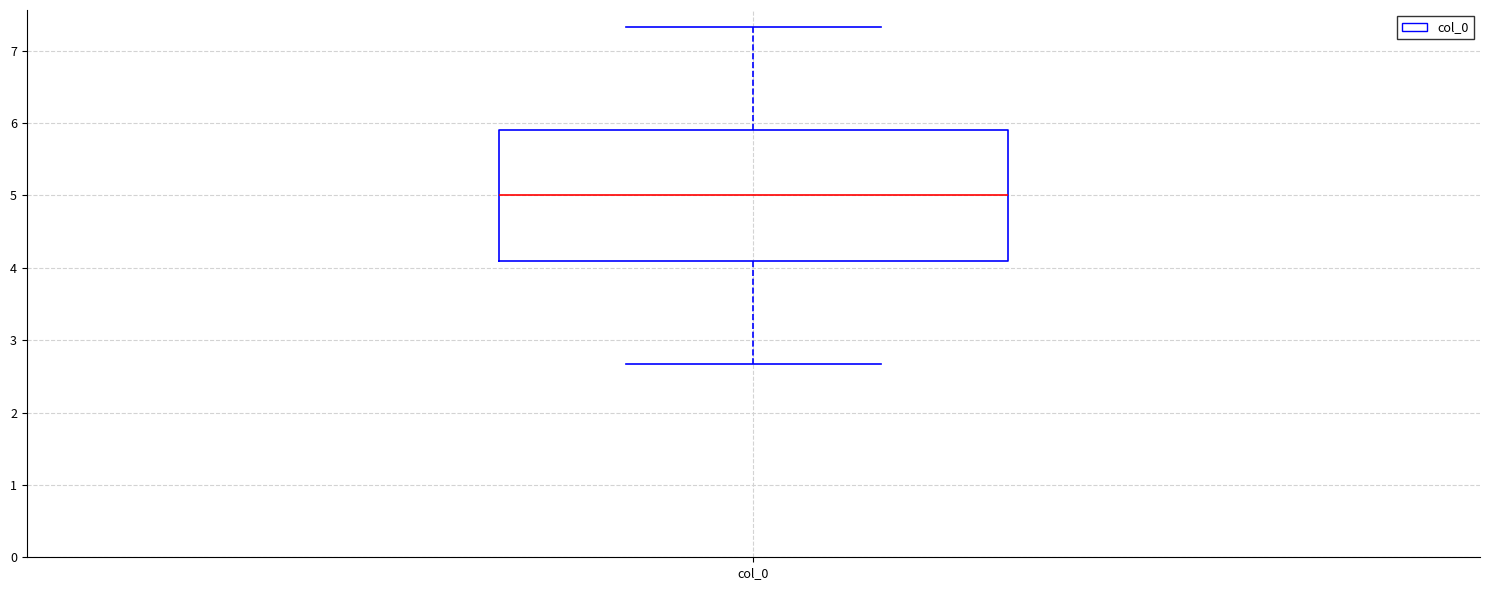

Where is the upper edge of the box for col_0 on the y-axis? The values are not printed on the chart, so give them approximately, as read against the axis.

5.9